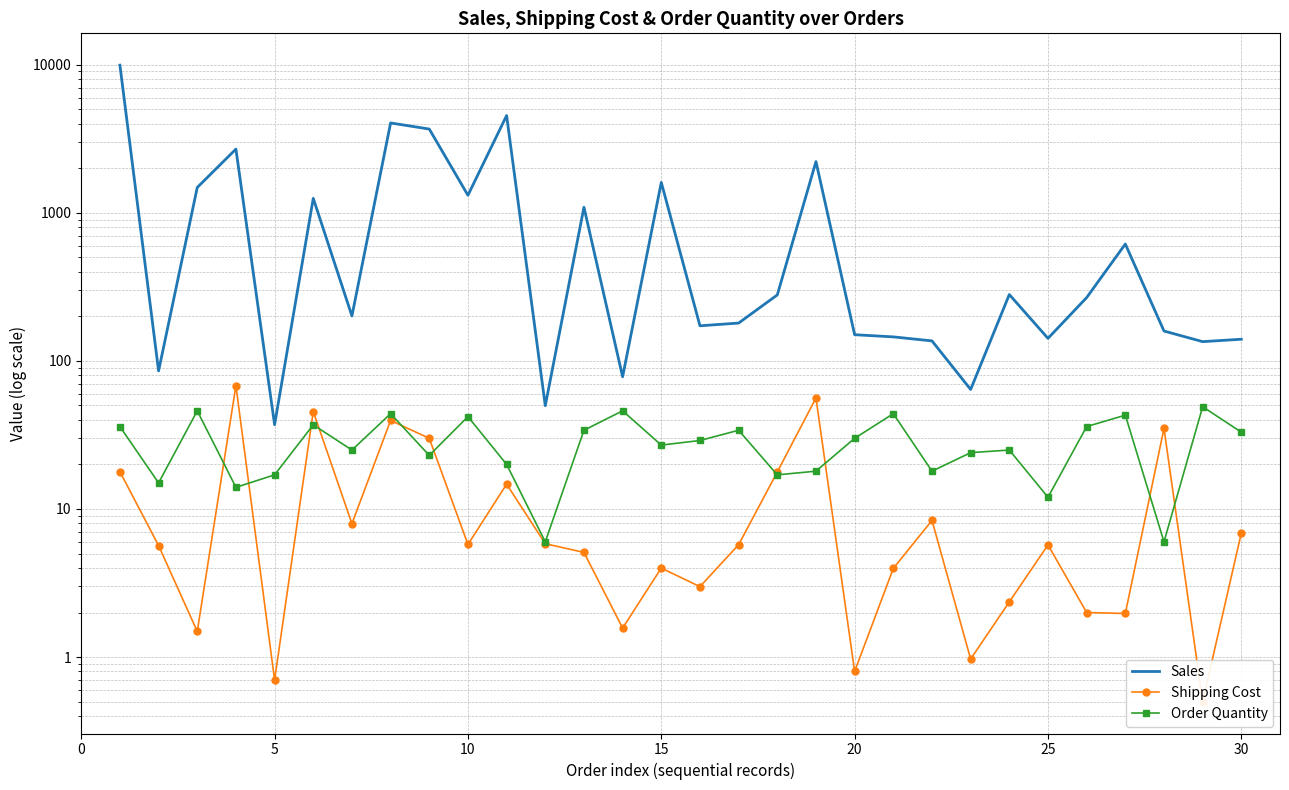

How many interior local peaks does the Sales series have?

9